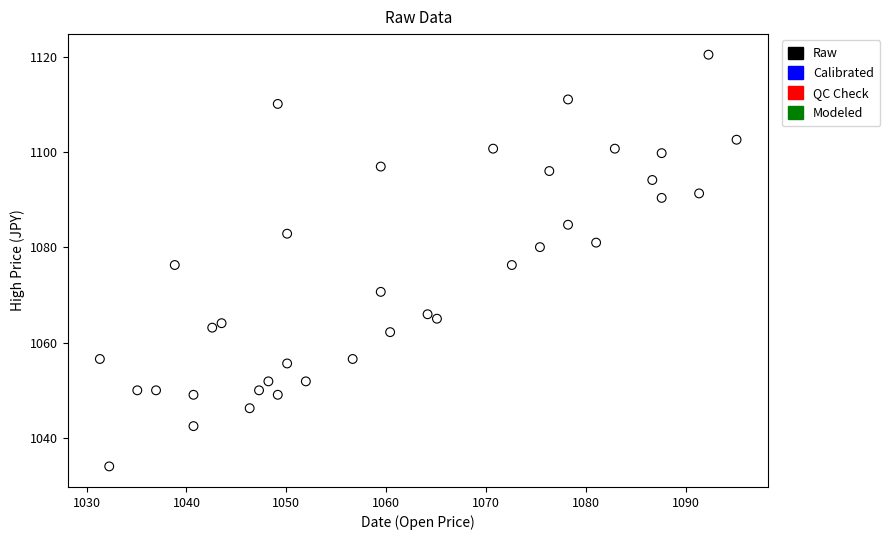

What is the range of X values (max minus min)?

63.8